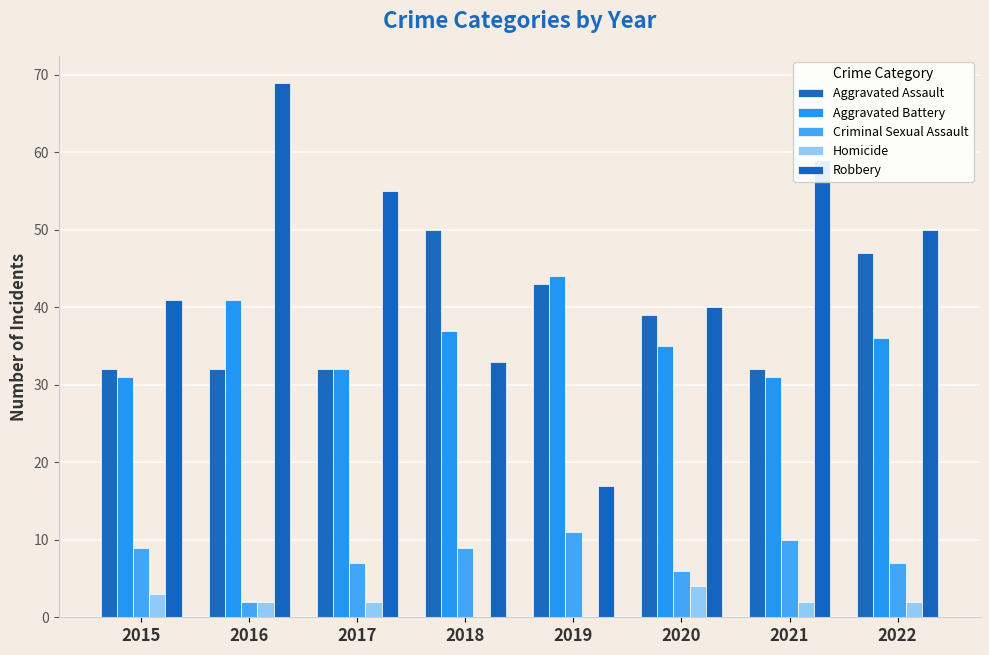

What is the maximum value for Robbery?

69